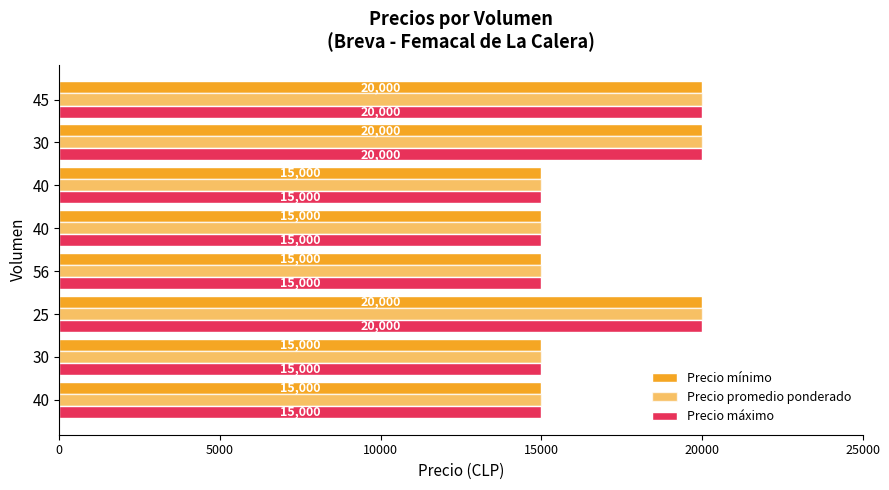

What is the average value of the Precio máximo series?

16875